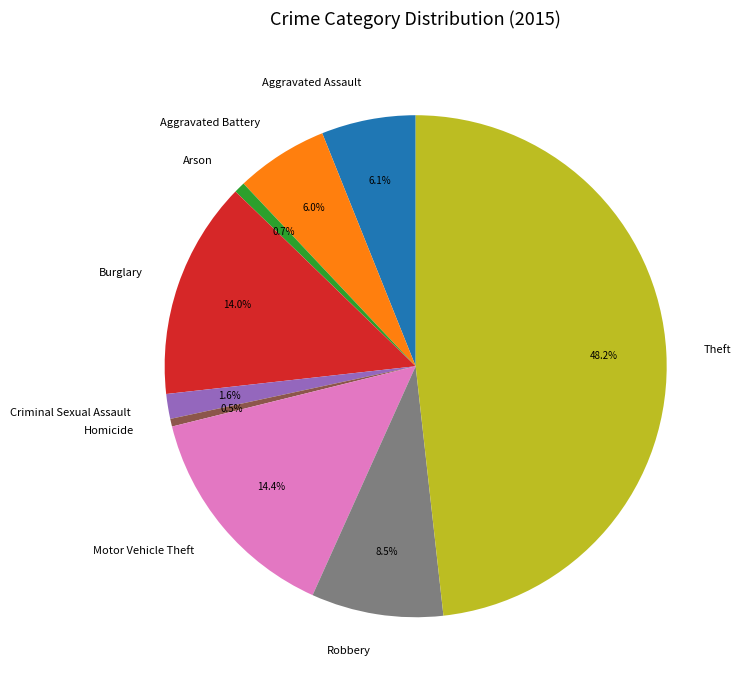

Is it true that Criminal Sexual Assault is 2% of the pie?

True